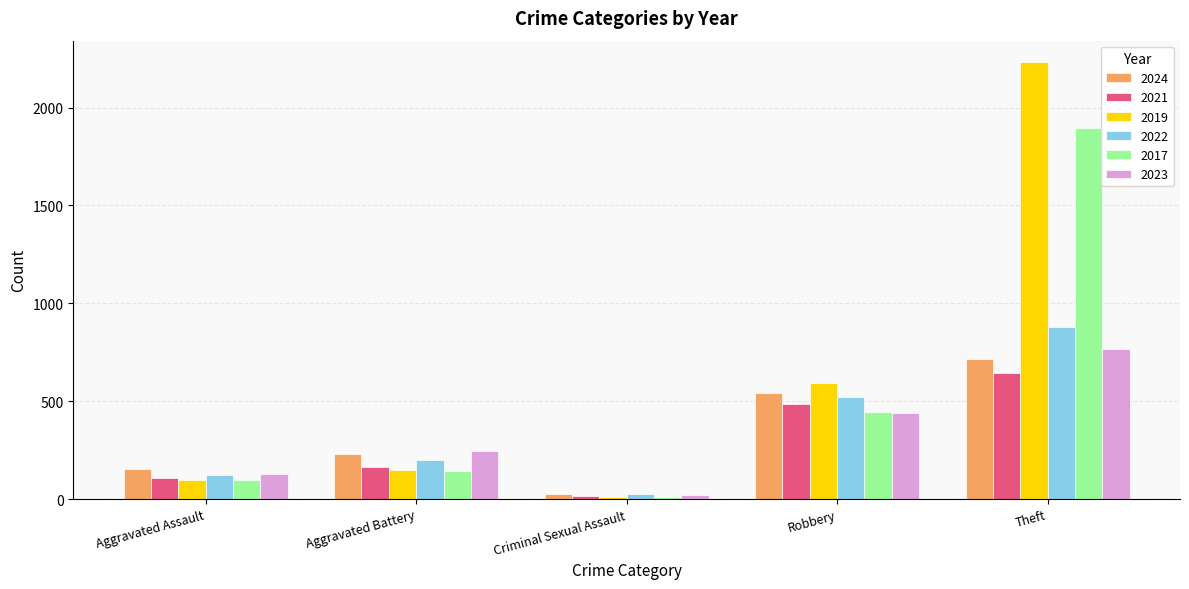

Which series has the largest range (max minus min)?

2019